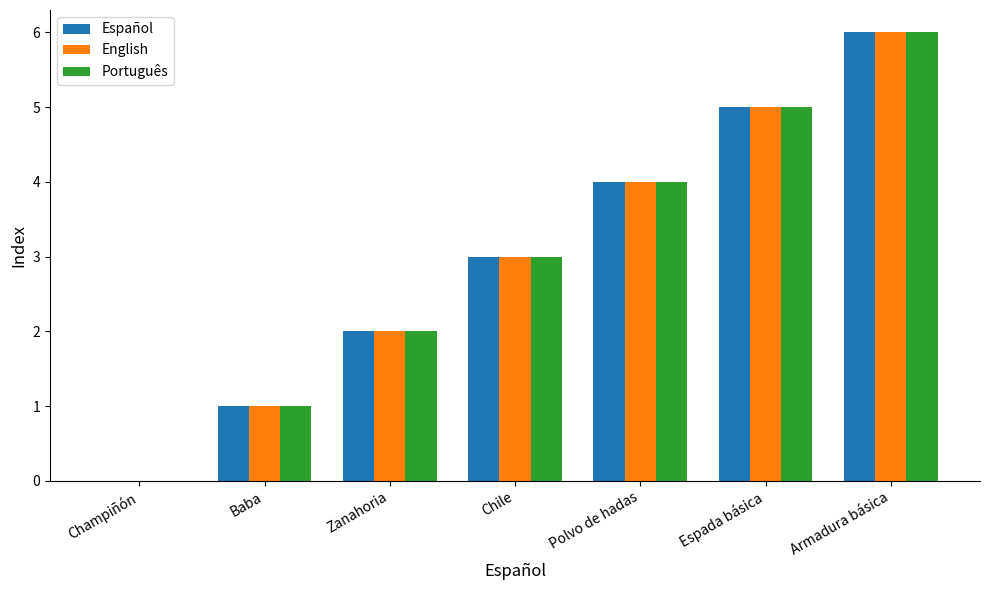

Reading left to right, list all the values displayed in this chart.

Español: Champiñón=0	Baba=1	Zanahoria=2	Chile=3	Polvo de hadas=4	Espada básica=5	Armadura básica=6
English: Champiñón=0	Baba=1	Zanahoria=2	Chile=3	Polvo de hadas=4	Espada básica=5	Armadura básica=6
Português: Champiñón=0	Baba=1	Zanahoria=2	Chile=3	Polvo de hadas=4	Espada básica=5	Armadura básica=6